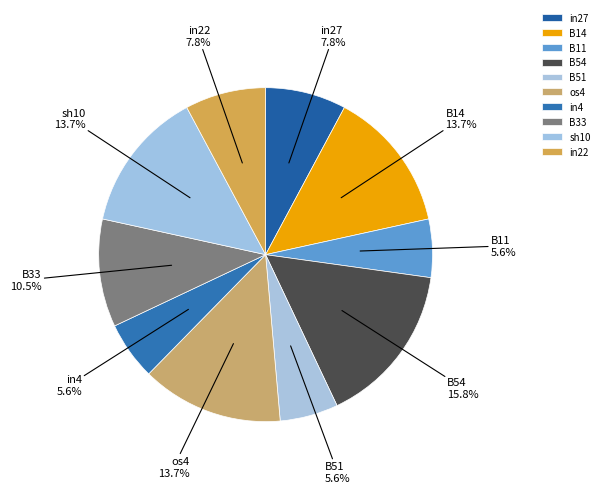

Which category has the biggest portion of the pie?

B54